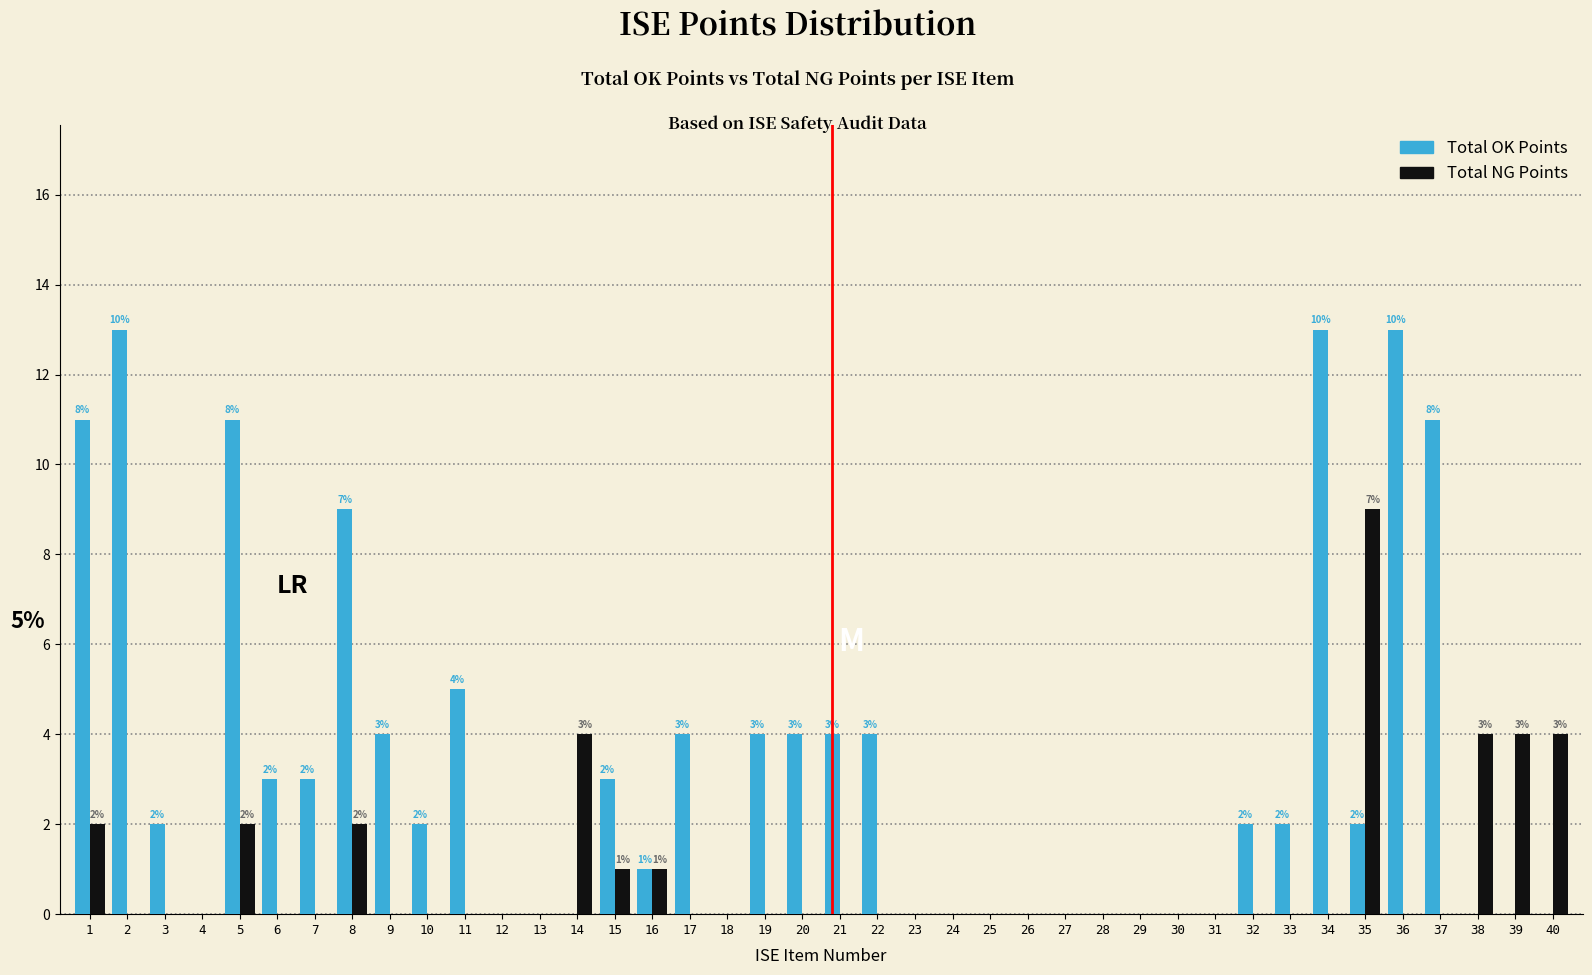

What is the maximum value shown in the chart?

13